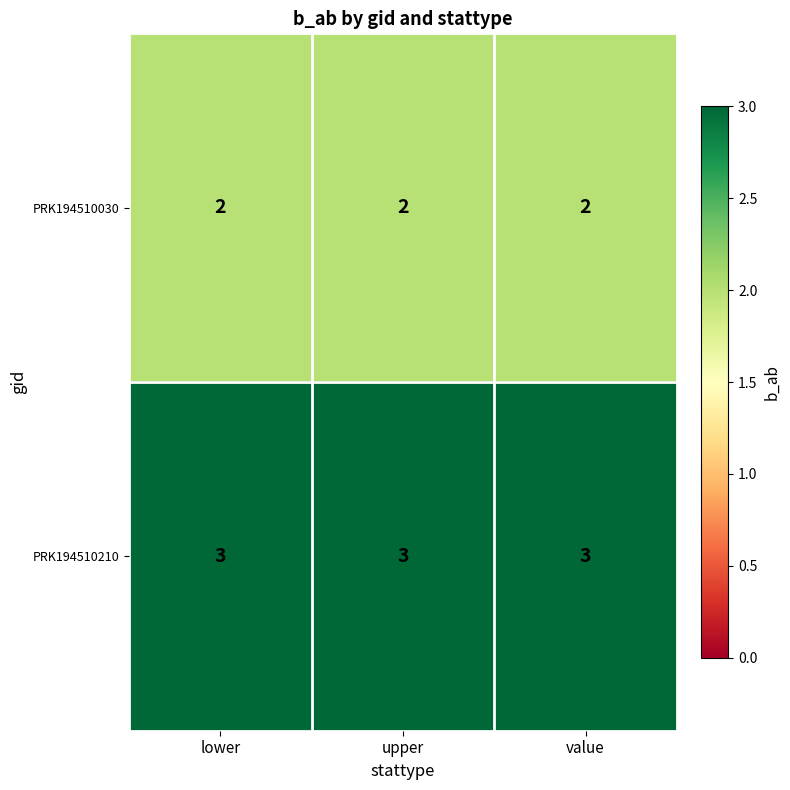

What is the total value across all series at value?

5